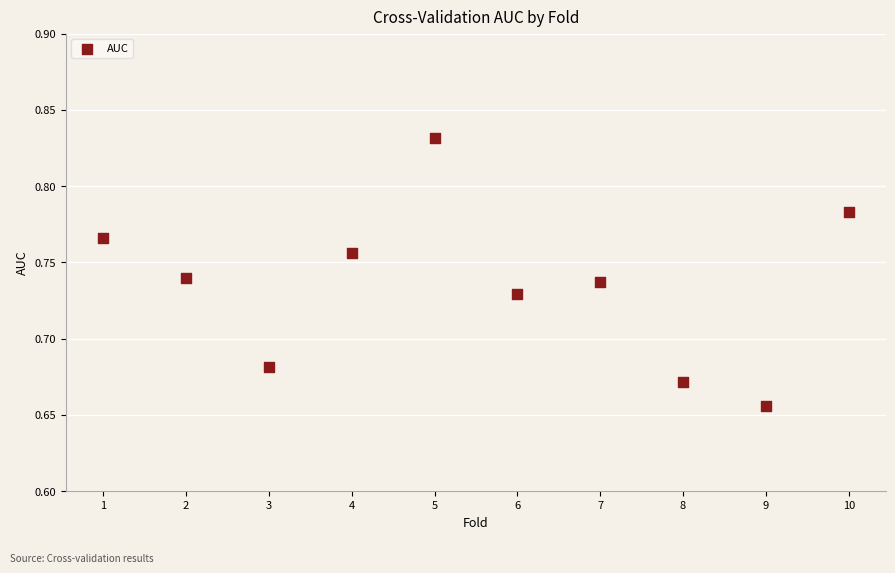

What is the range of X values (max minus min)?

9.0